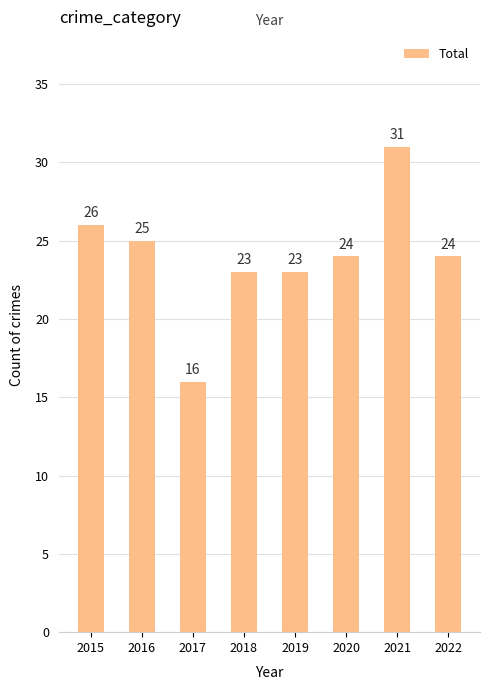

At which label does the data first exceed 24?

2015